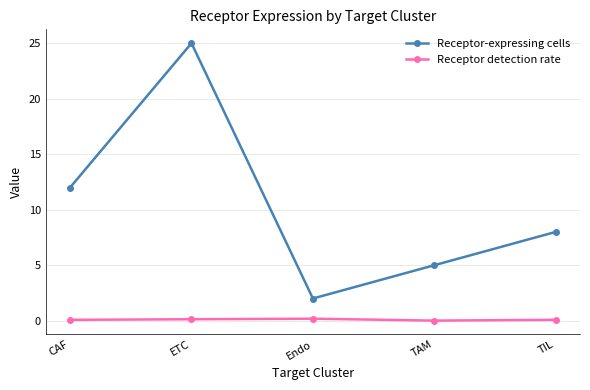

What is the average value of the Receptor-expressing cells series?

10.4